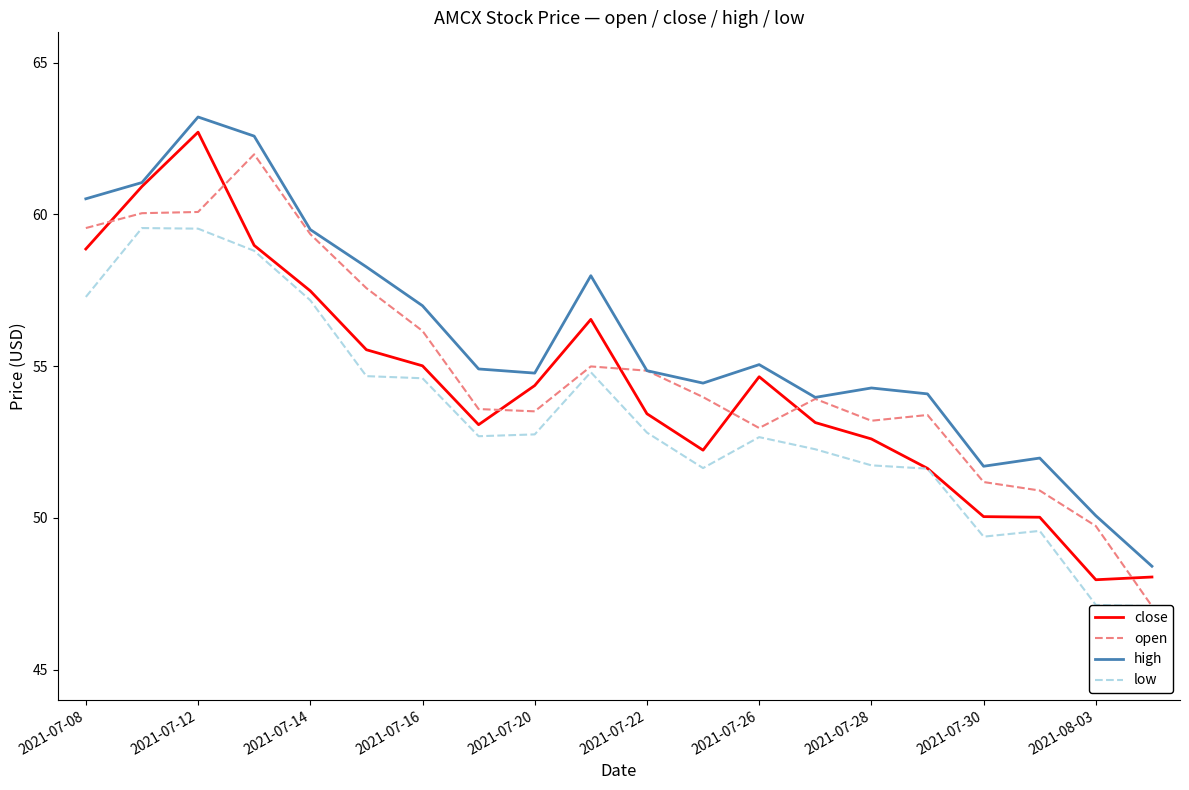

Between 15 and 2021-07-08, which is larger?

2021-07-08